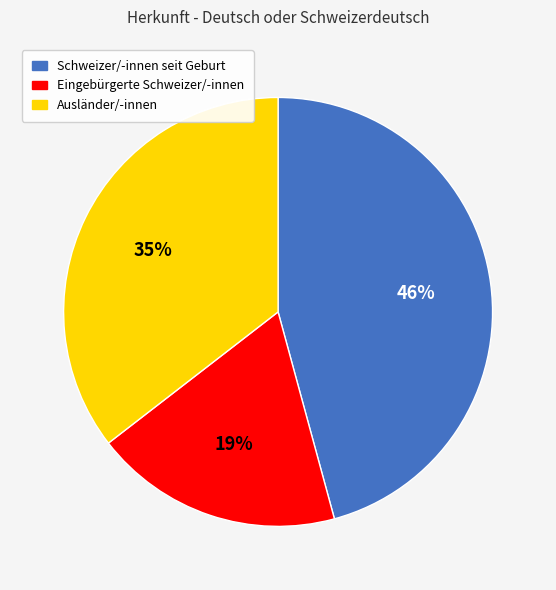

Does Ausländer/-innen represent more than half of the total?

No